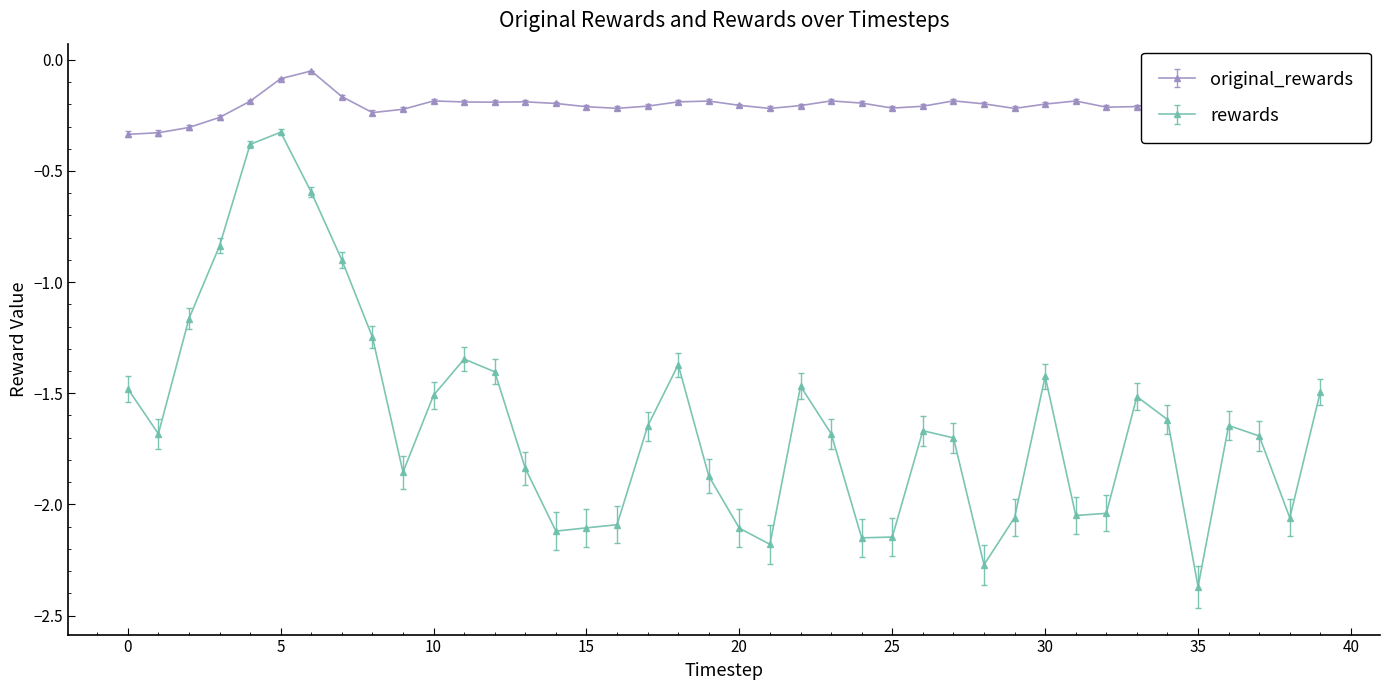

At how many categories does at least one series exceed -1?

40